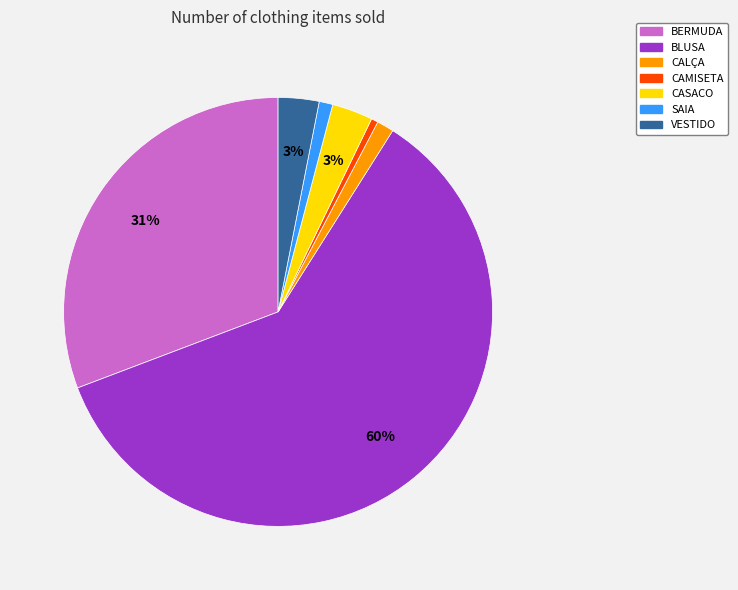

To the nearest percent, what percentage of the pie is CAMISETA?

1%